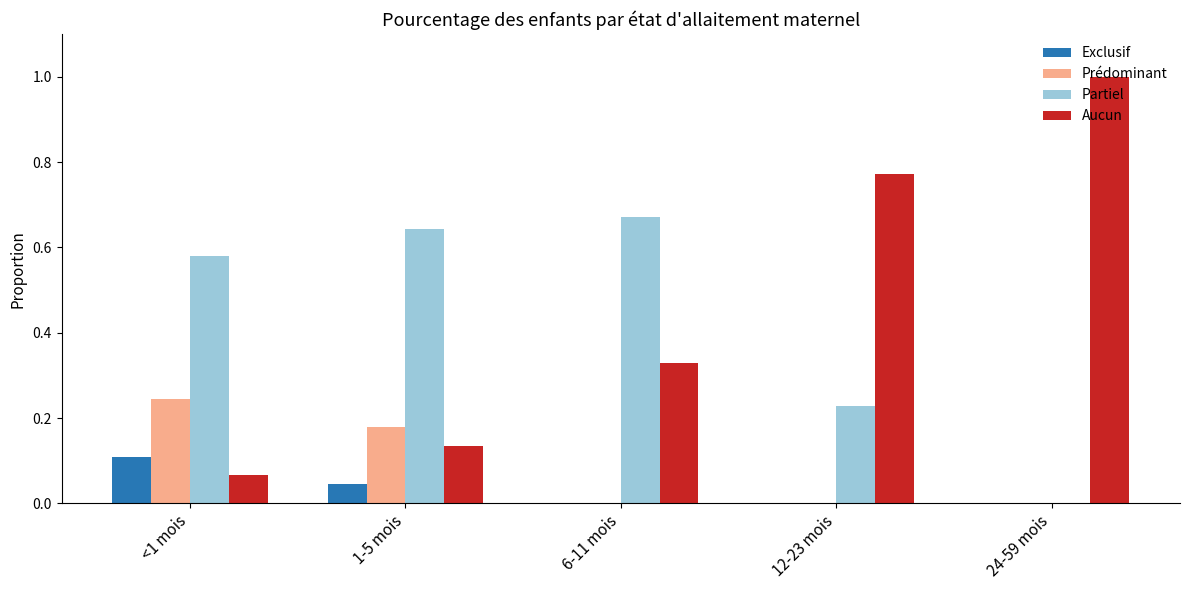

What is the total value across all series at 12-23 mois?

1.0